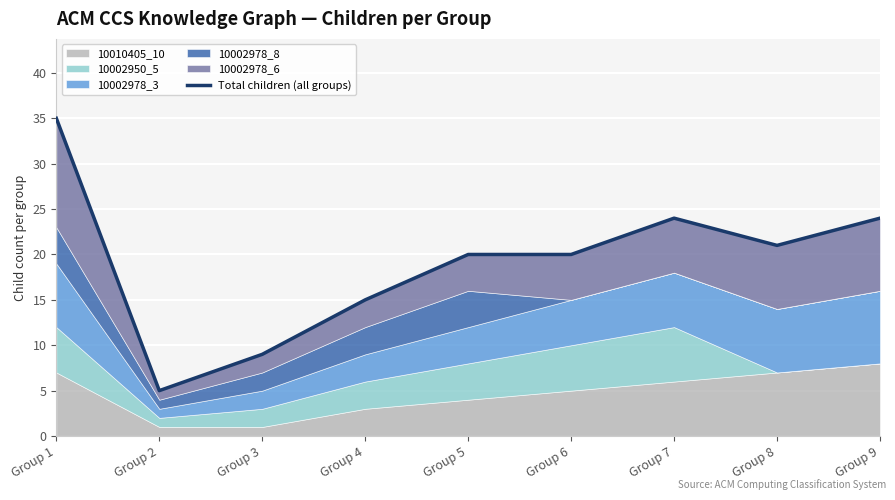

How many data points are less than 20?

3